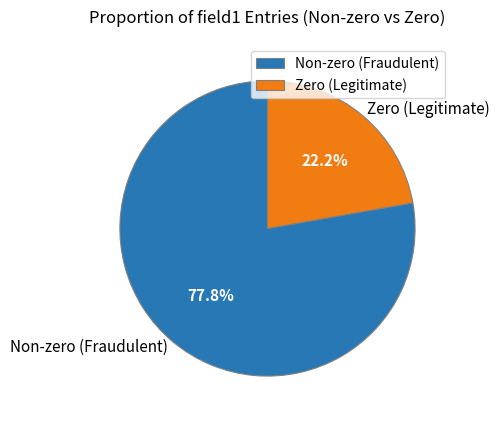

Is there any slice that represents more than half of the pie?

Yes